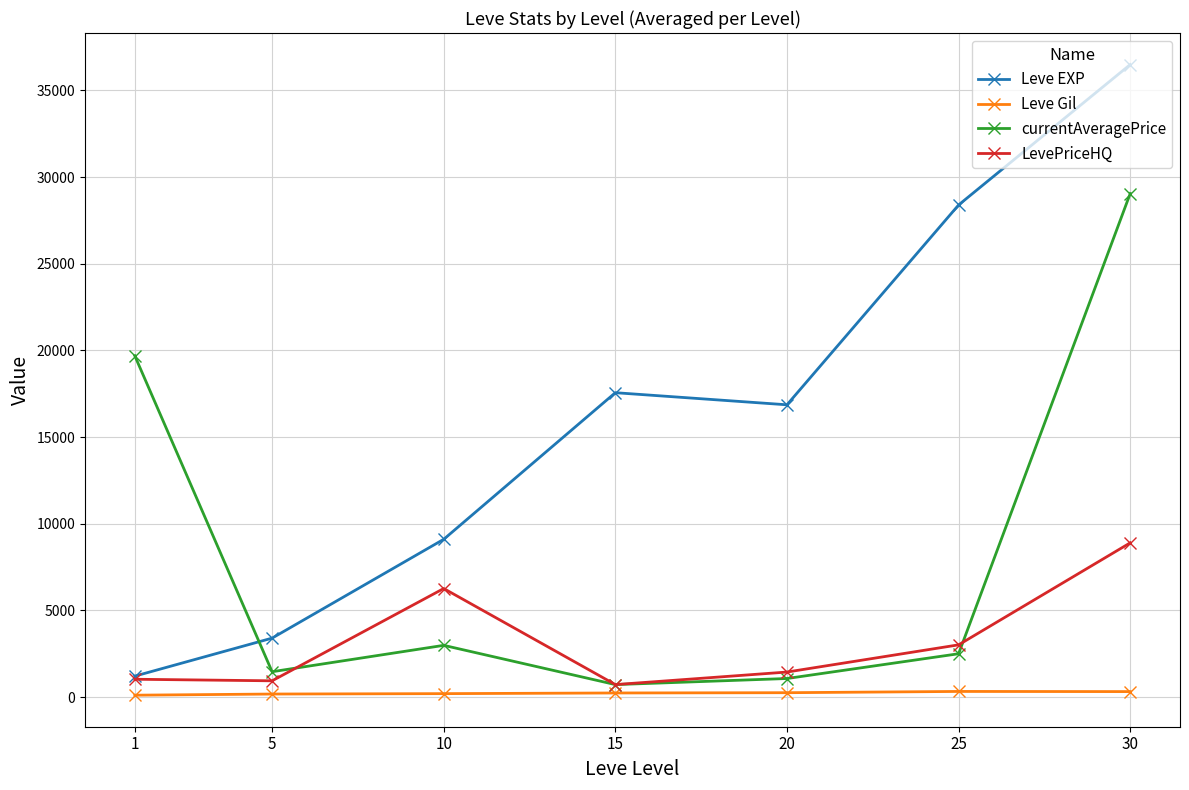

Between 20 and 25, which series saw the biggest shift?

Leve EXP